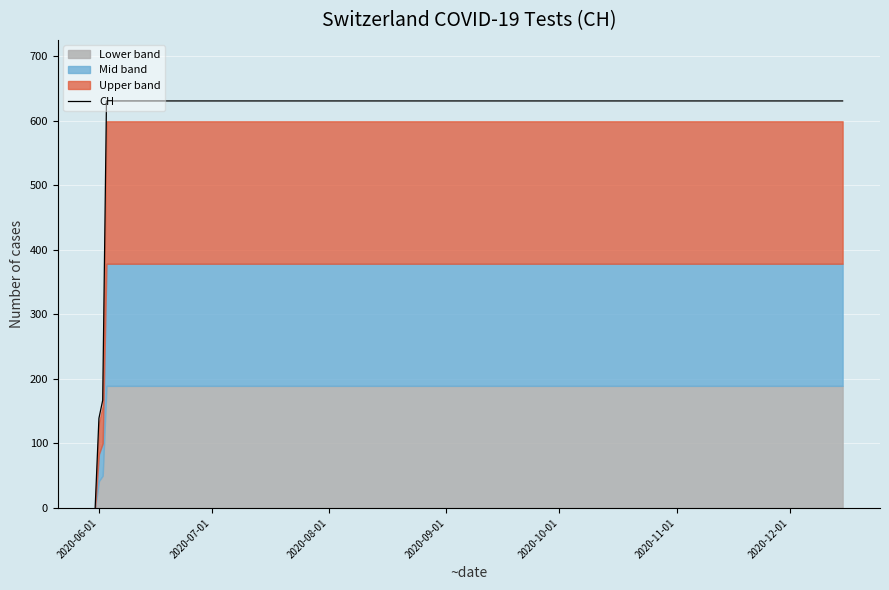

How many values are below 631?

3